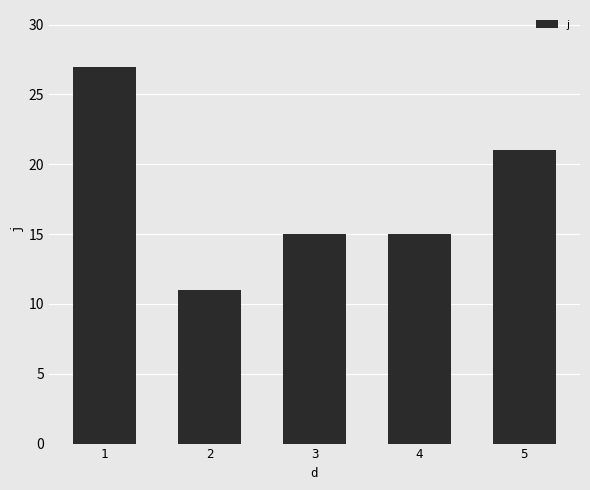

The value at 4 is 23. True or false?

False